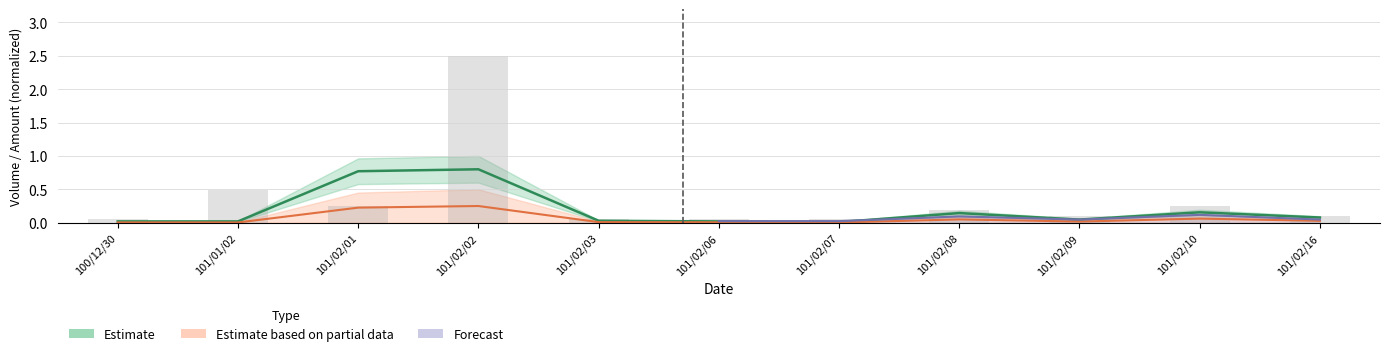

At which category is the sum across all series the highest?

101/02/02